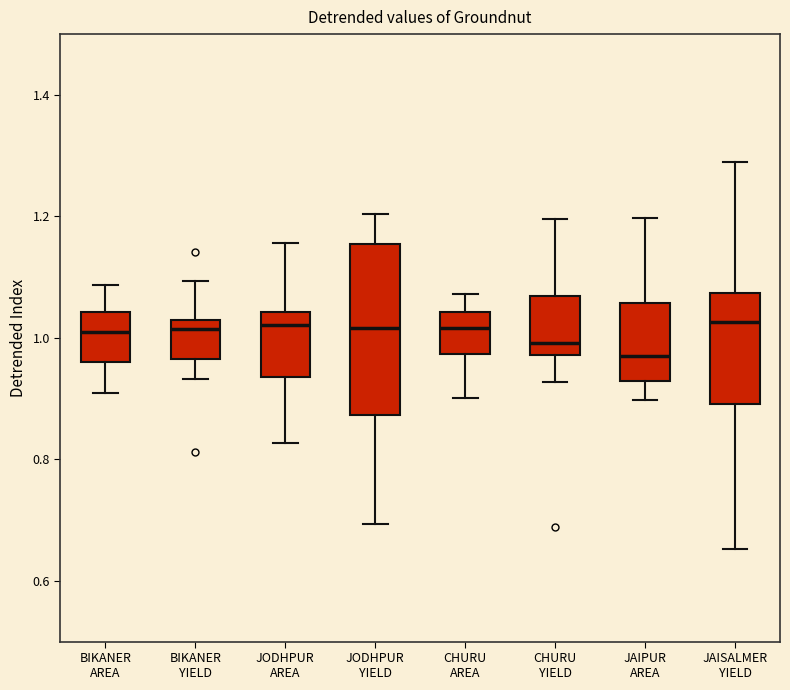

Where is the upper edge of the box for JODHPUR YIELD on the y-axis? The values are not printed on the chart, so give them approximately, as read against the axis.

1.16